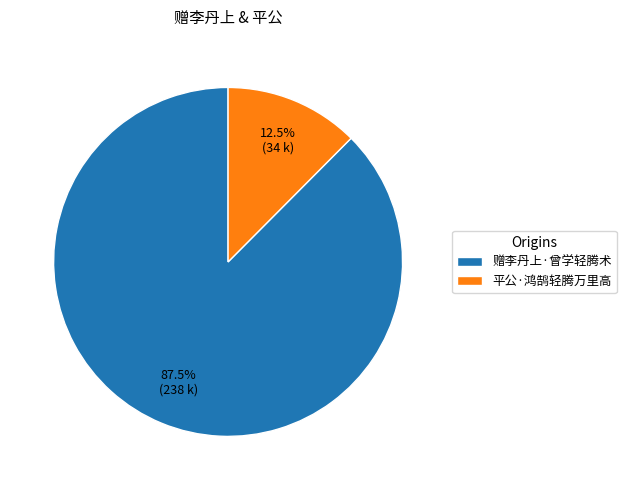

Rank the categories by value from lowest to highest.

平公·鸿鹄轻腾万里高, 赠李丹上·曾学轻腾术